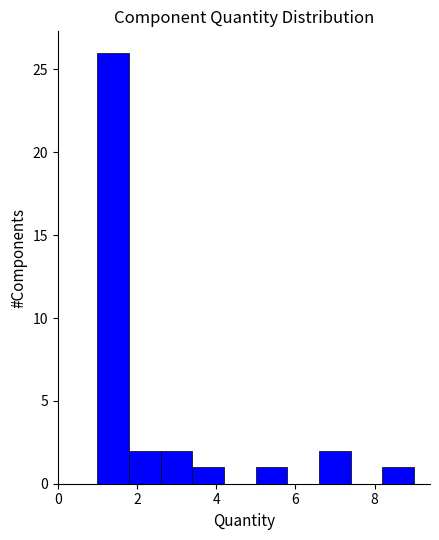

Reading left to right, list every bar in this chart as the range it spans on the x-axis followed by its height. The values are not printed on the chart, so give them approximately, as read against the axis.

1.0 to 1.8: 26
1.8 to 2.6: 2
2.6 to 3.4: 2
3.4 to 4.2: 1
4.2 to 5.0: 0
5.0 to 5.8: 1
5.8 to 6.6: 0
6.6 to 7.4: 2
7.4 to 8.2: 0
8.2 to 9.0: 1